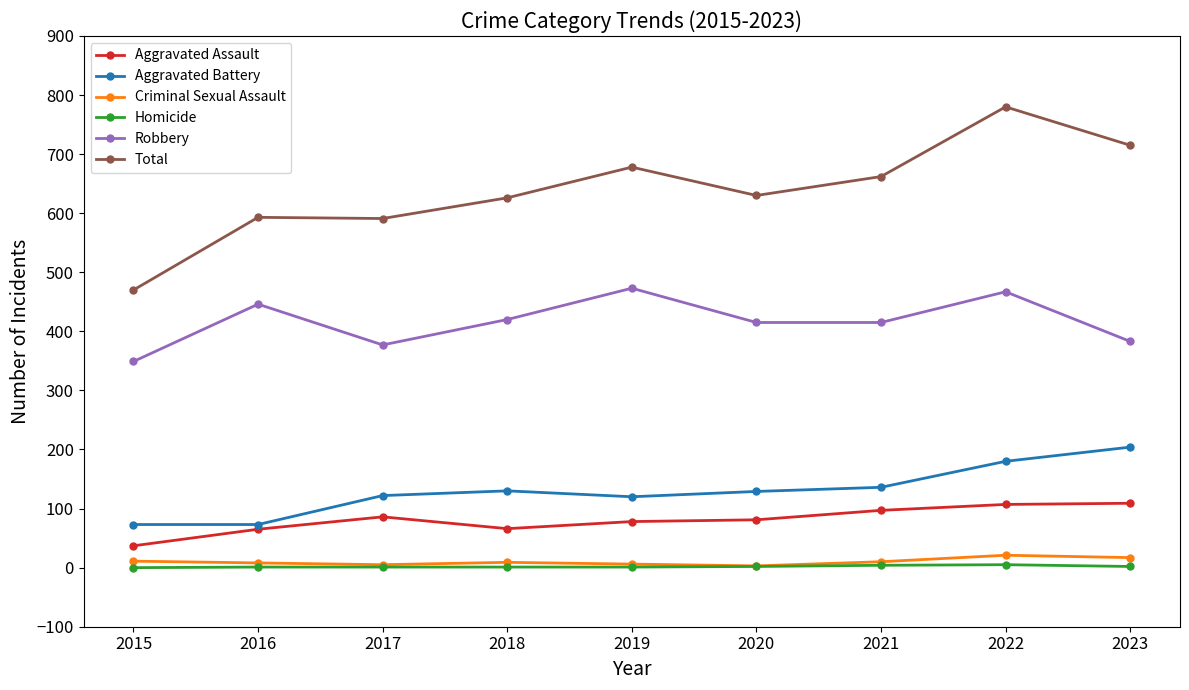

Between 2022 and 2023, which series saw the biggest shift?

Robbery